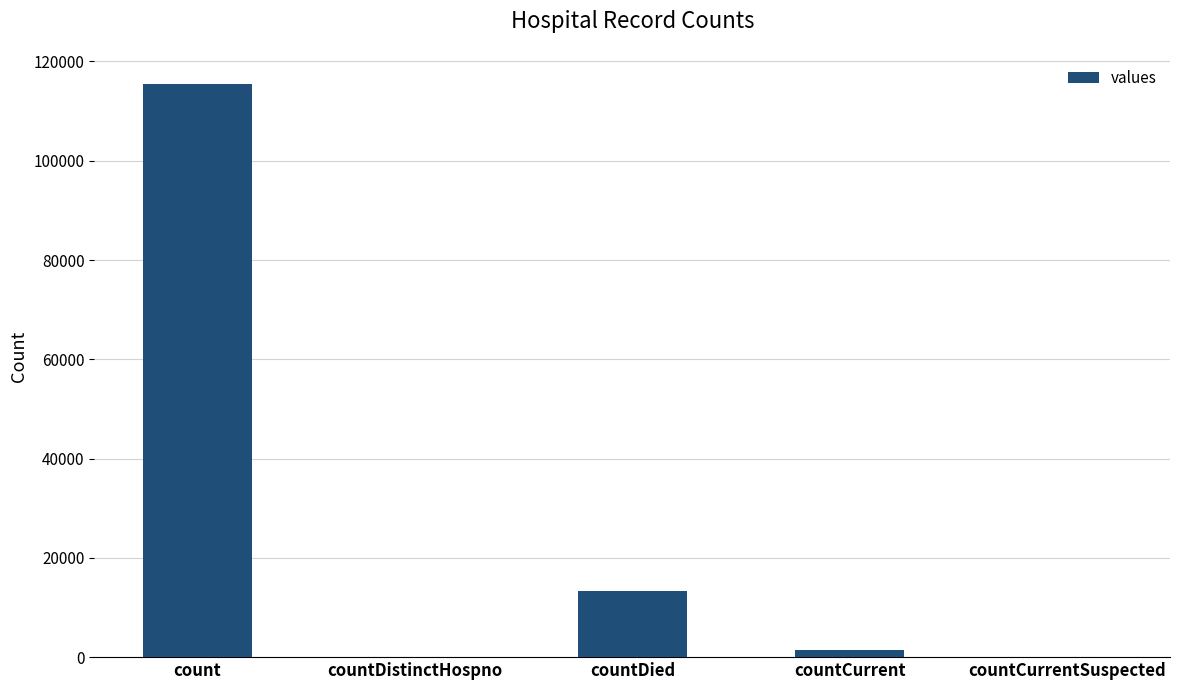

Reading left to right, list all the values displayed in this chart.

count=115379	countDistinctHospno=0	countDied=13343	countCurrent=1383	countCurrentSuspected=0